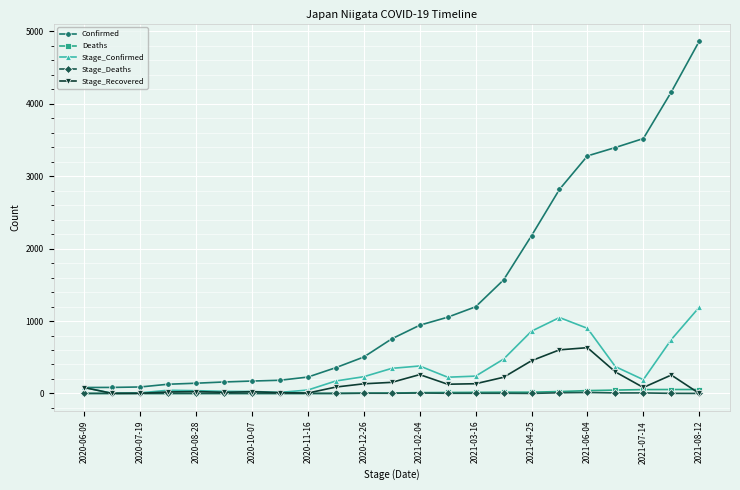

Does the chart display data point markers on the line(s)?

Yes